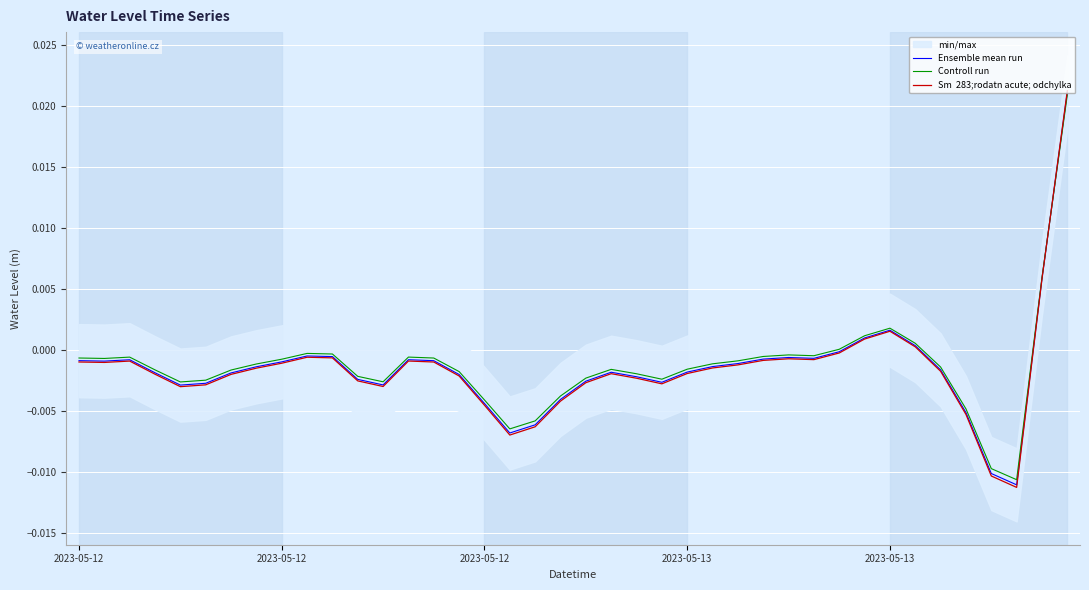

At how many categories does at least one series exceed 0?

6